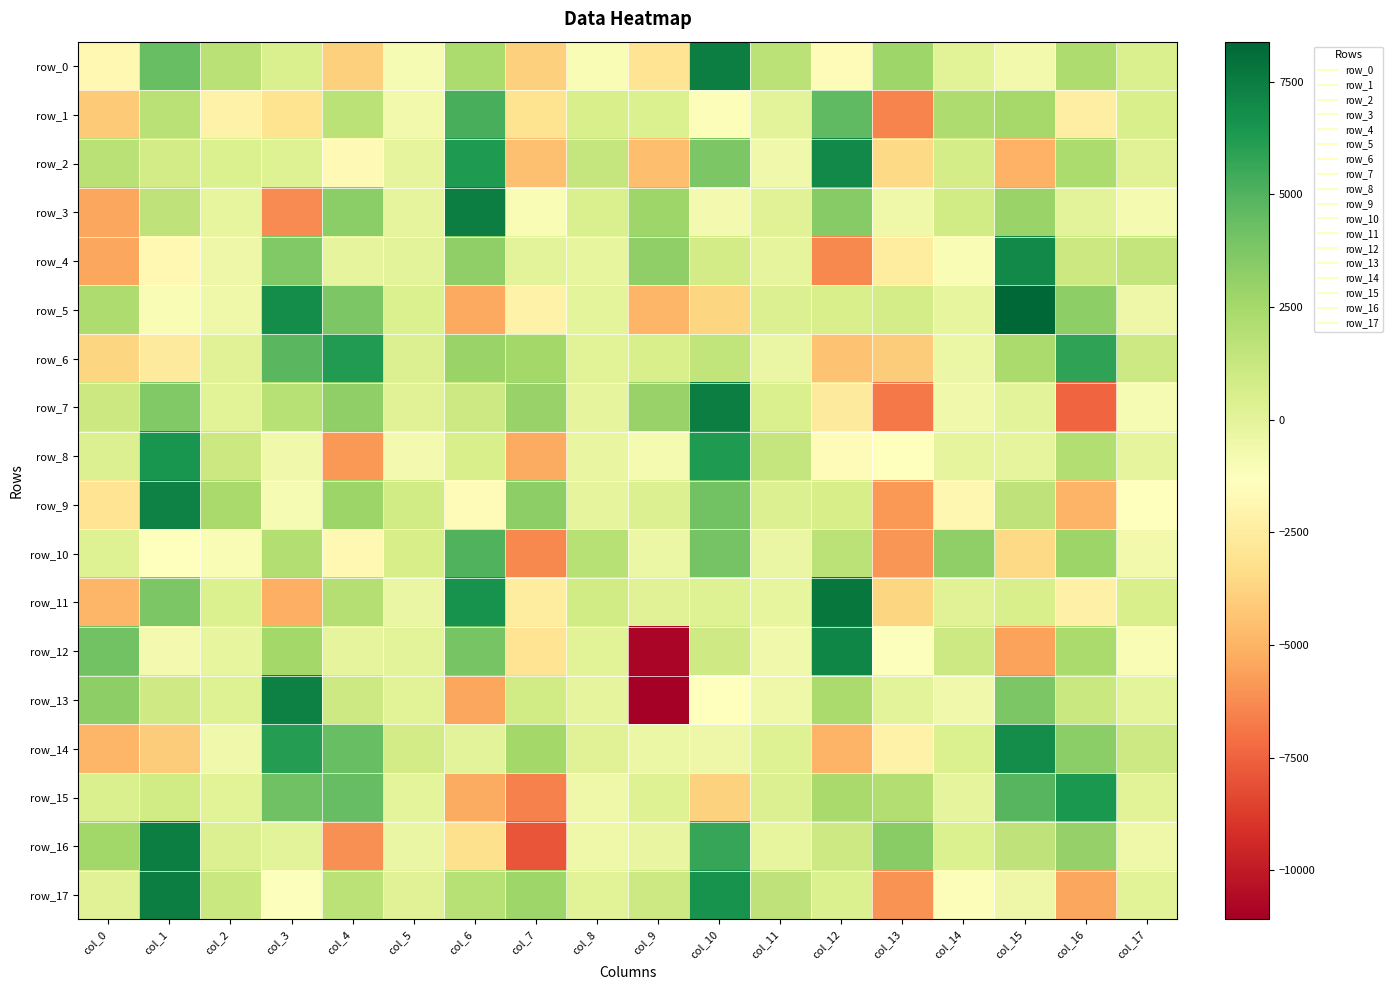

At col_0, list the series in order from smallest to largest.

row_4, row_3, row_14, row_11, row_1, row_6, row_9, row_0, row_17, row_10, row_8, row_15, row_7, row_2, row_5, row_16, row_13, row_12